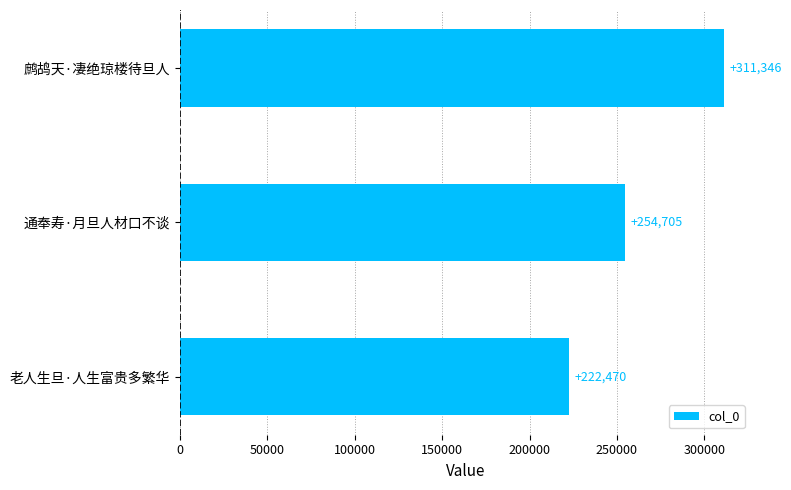

Count the values in the range 222470 to 311346.

3